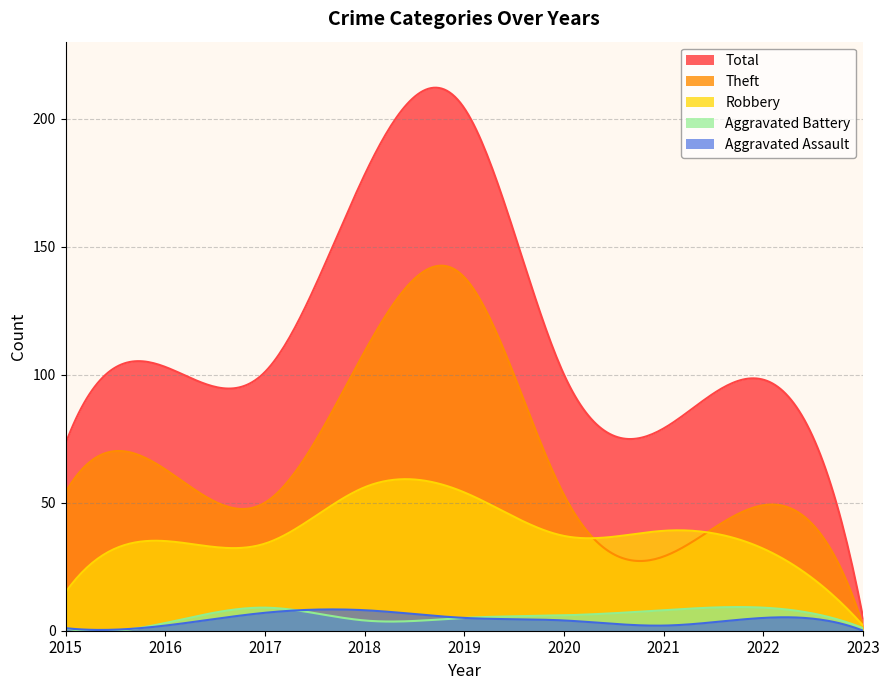

What is the total value across all series at 2021?

157